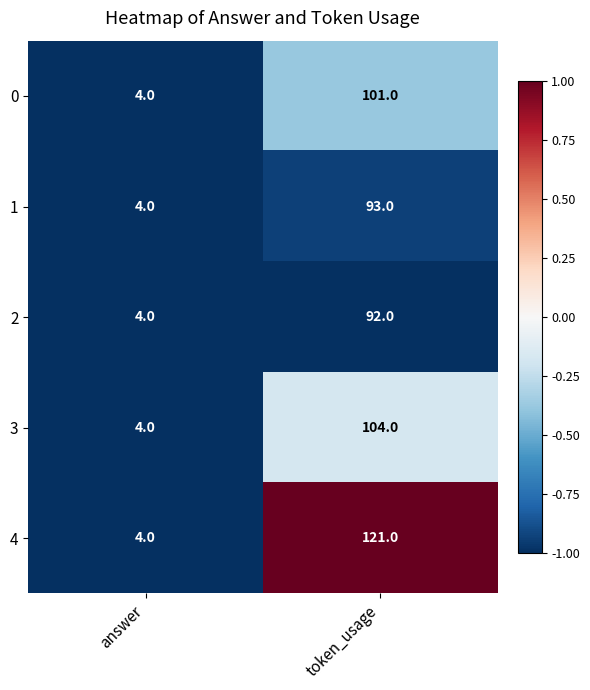

Where is 4 nearest to the value 62?

answer